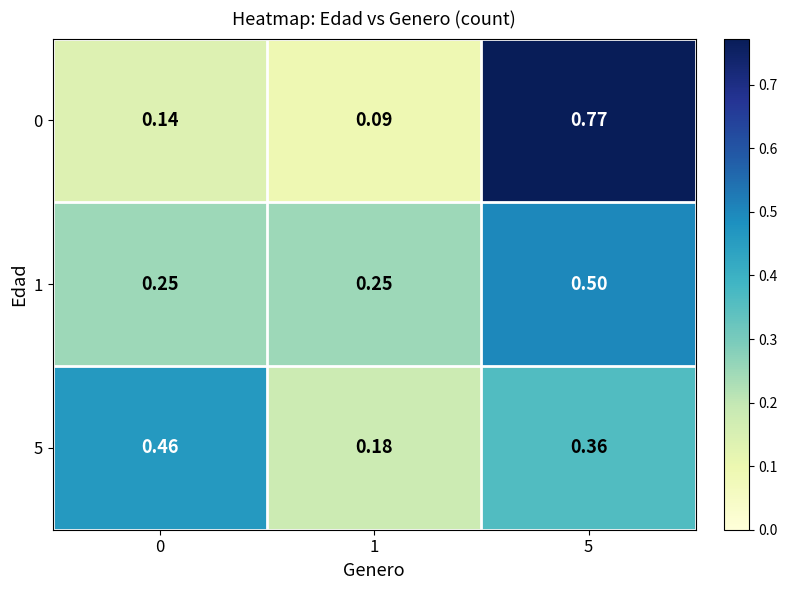

Is the value of 1 at 0 greater than the value of 5 at 0?

No